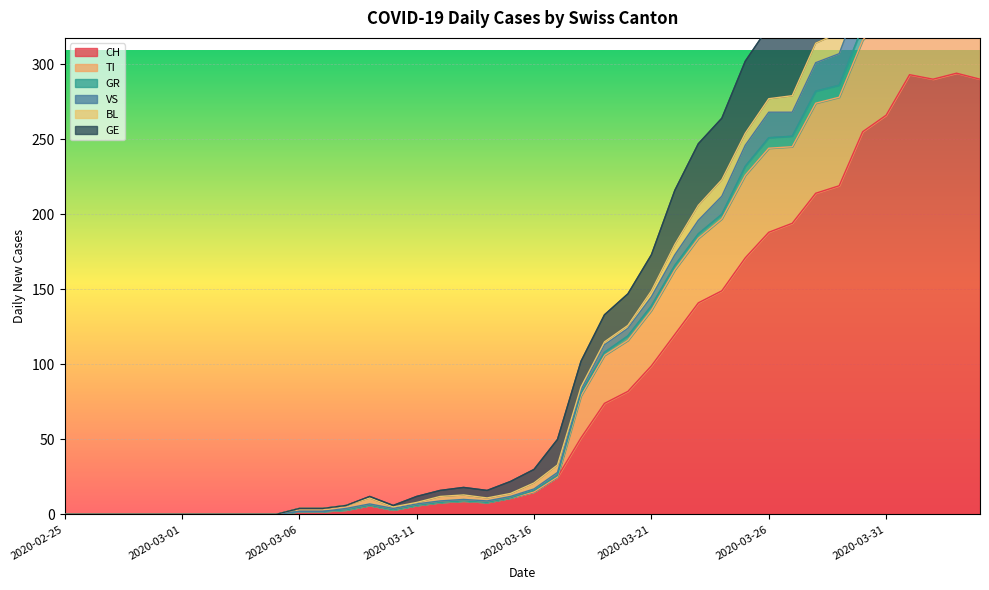

True or false: CH has a value of 266 at 2020-03-31.

True